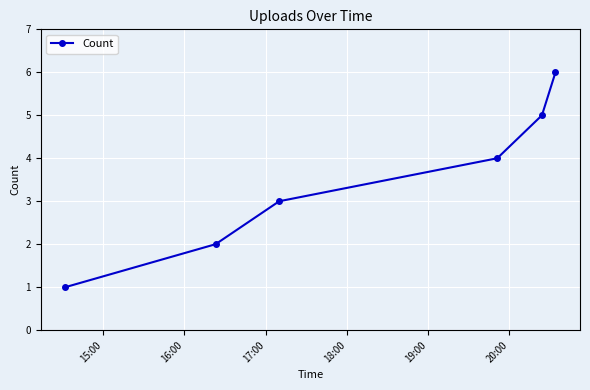

Reading left to right, list all the values displayed in this chart.

1	2	3	4	5	6